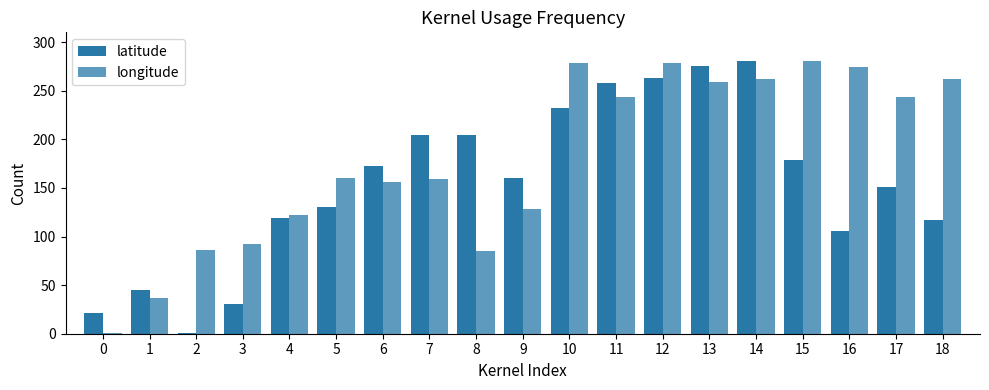

At which category does the chart reach its minimum across all series?

2